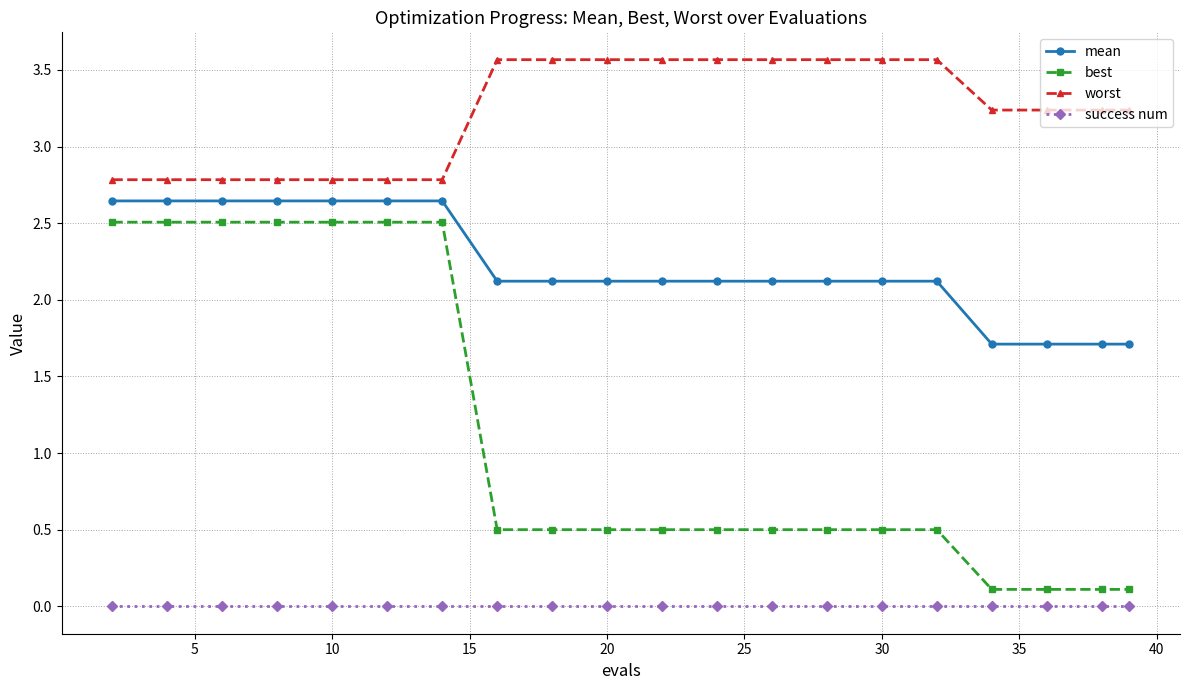

Which series has the largest total across all categories?

worst